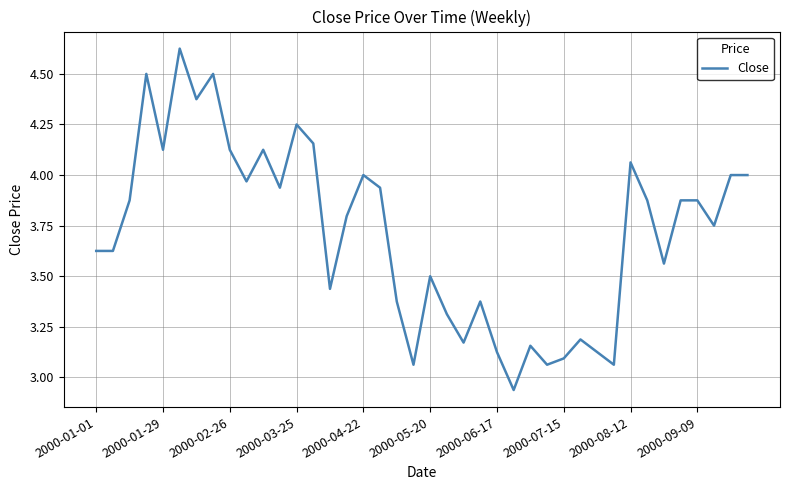

What is the difference between the maximum and minimum values?

1.7